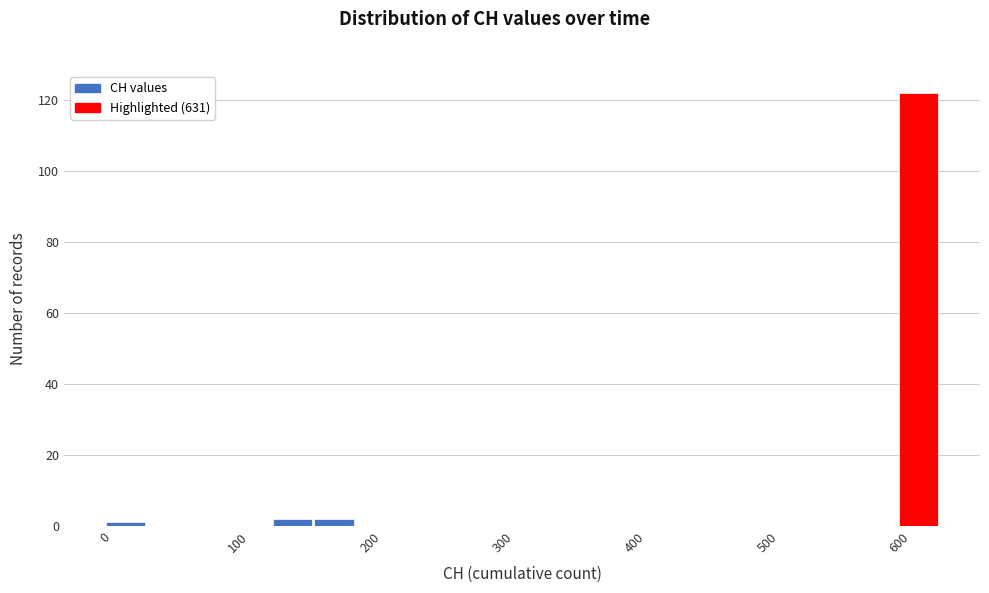

Read against the x-axis, roughly where is the centre of the tallest bar?

610